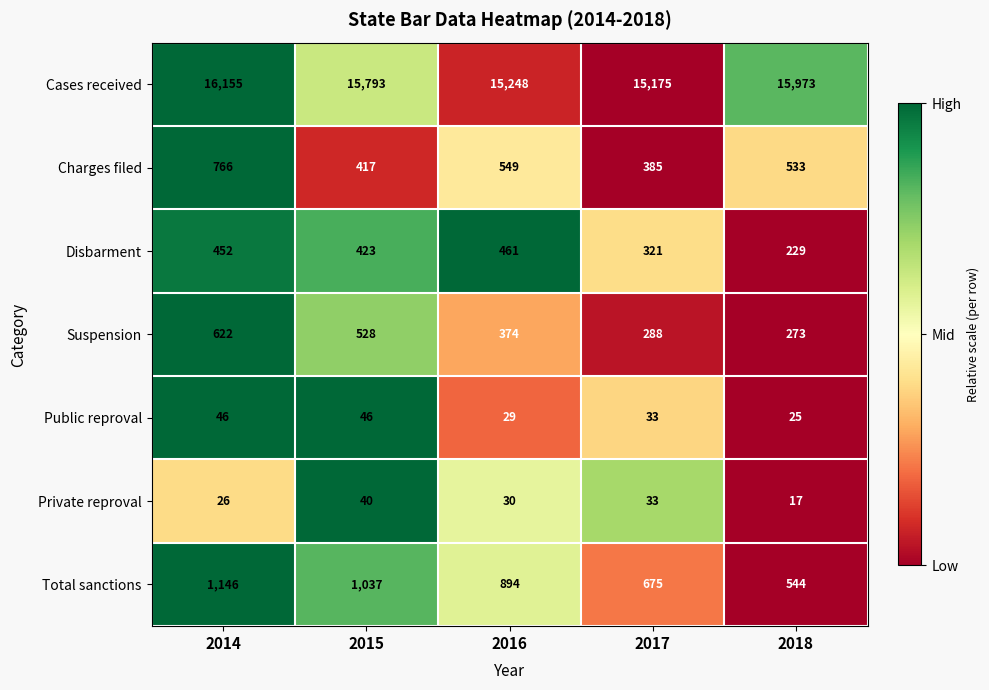

What is the difference between the highest and lowest values at 2018?

15956